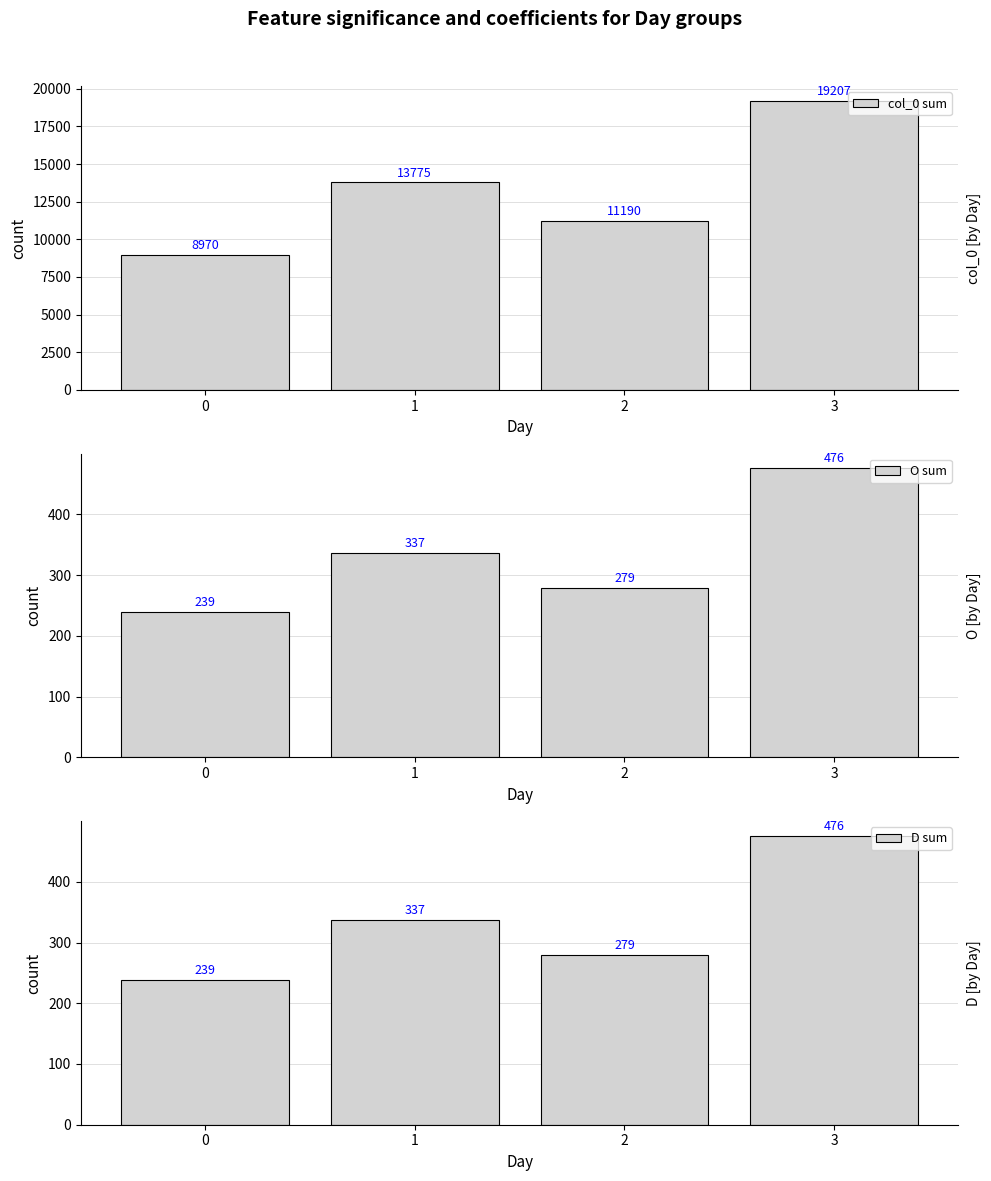

Are the bars horizontal?

No